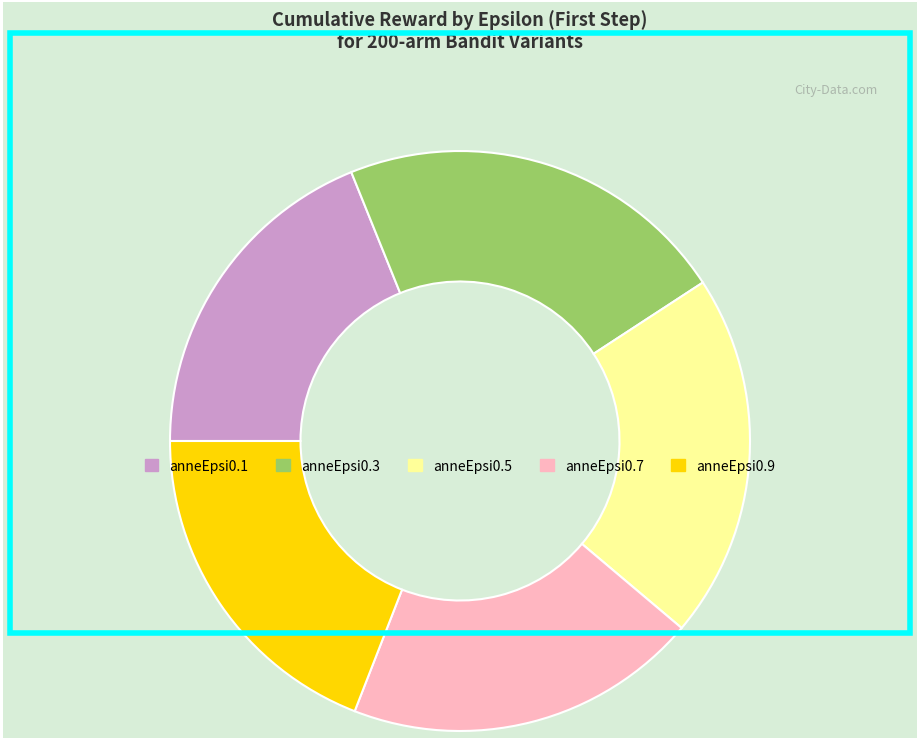

How many slices are in this pie chart?

5